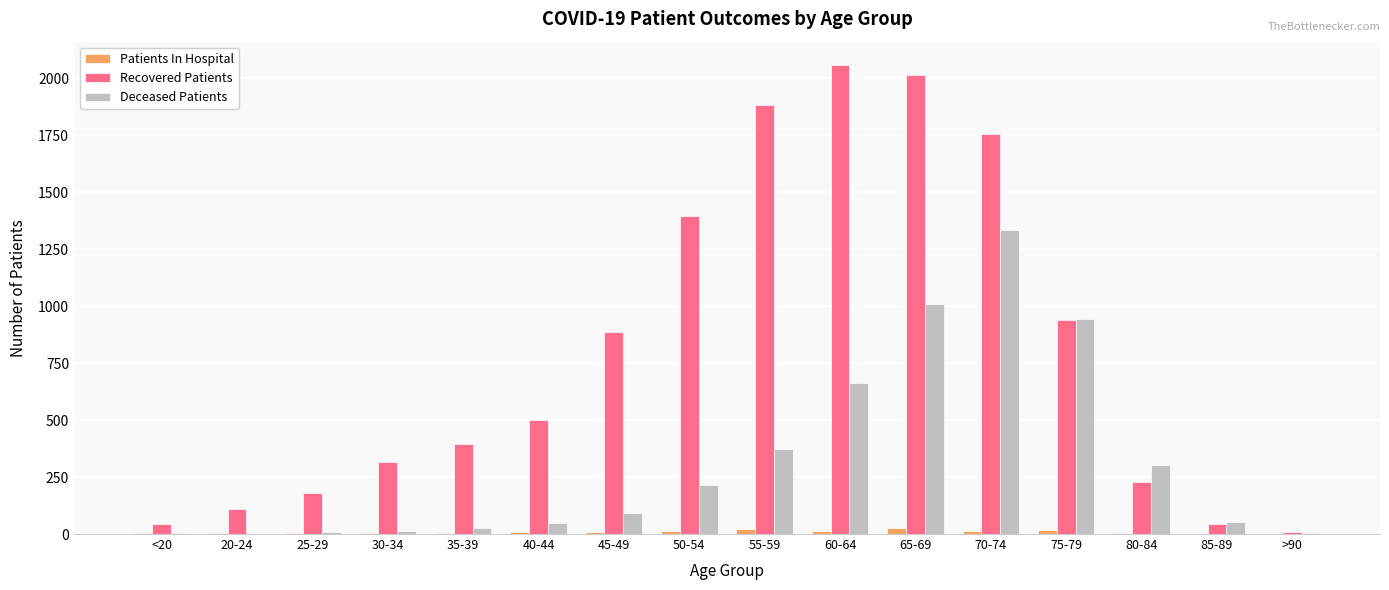

Which series has the largest range (max minus min)?

Recovered Patients